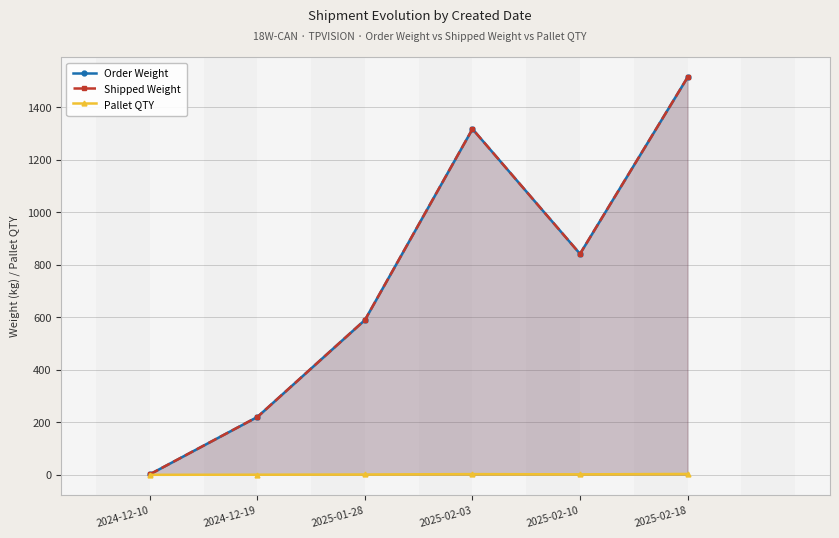

How many data points does each series have?

6